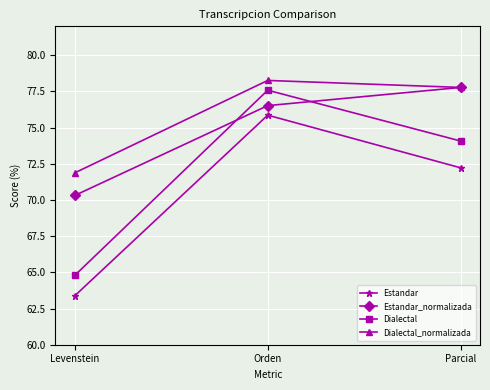

How many data points in Estandar are above 72?

2